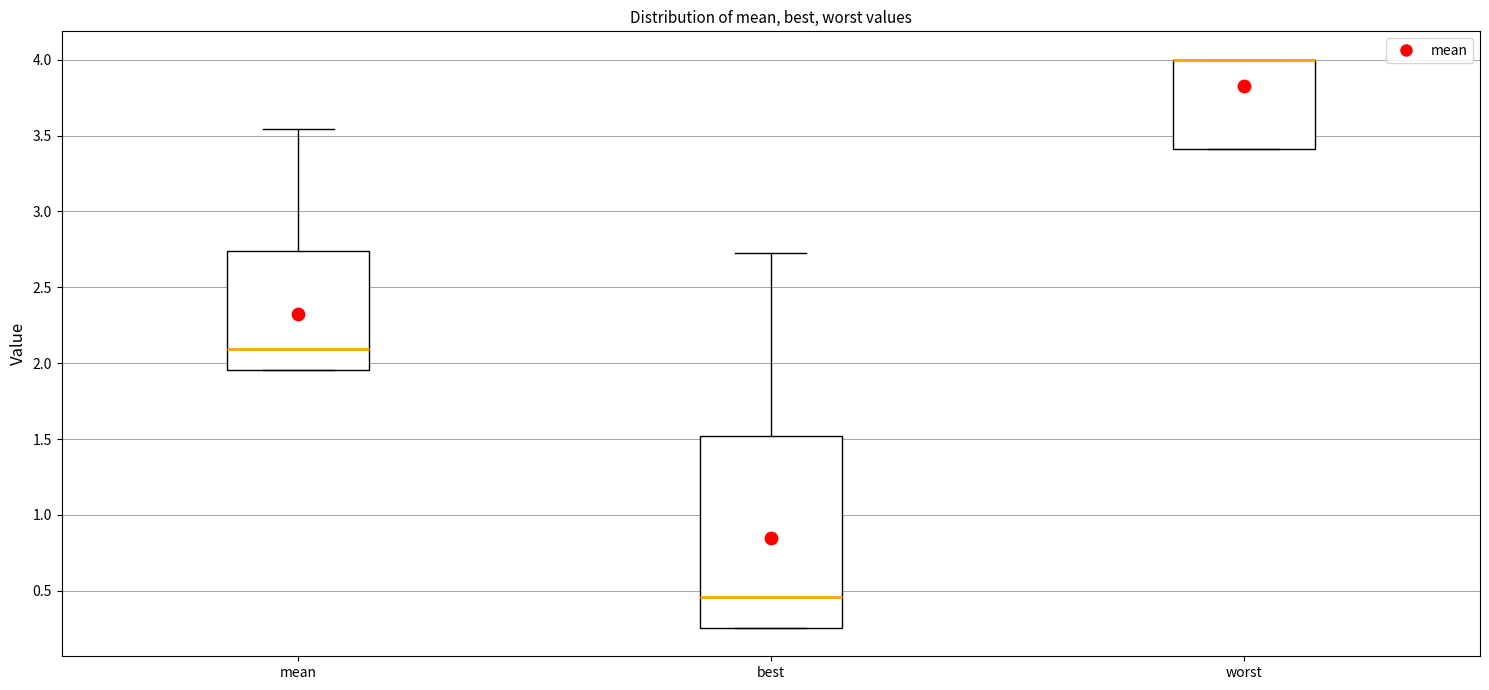

Which box is the tallest, from its lower edge to its upper edge?

best